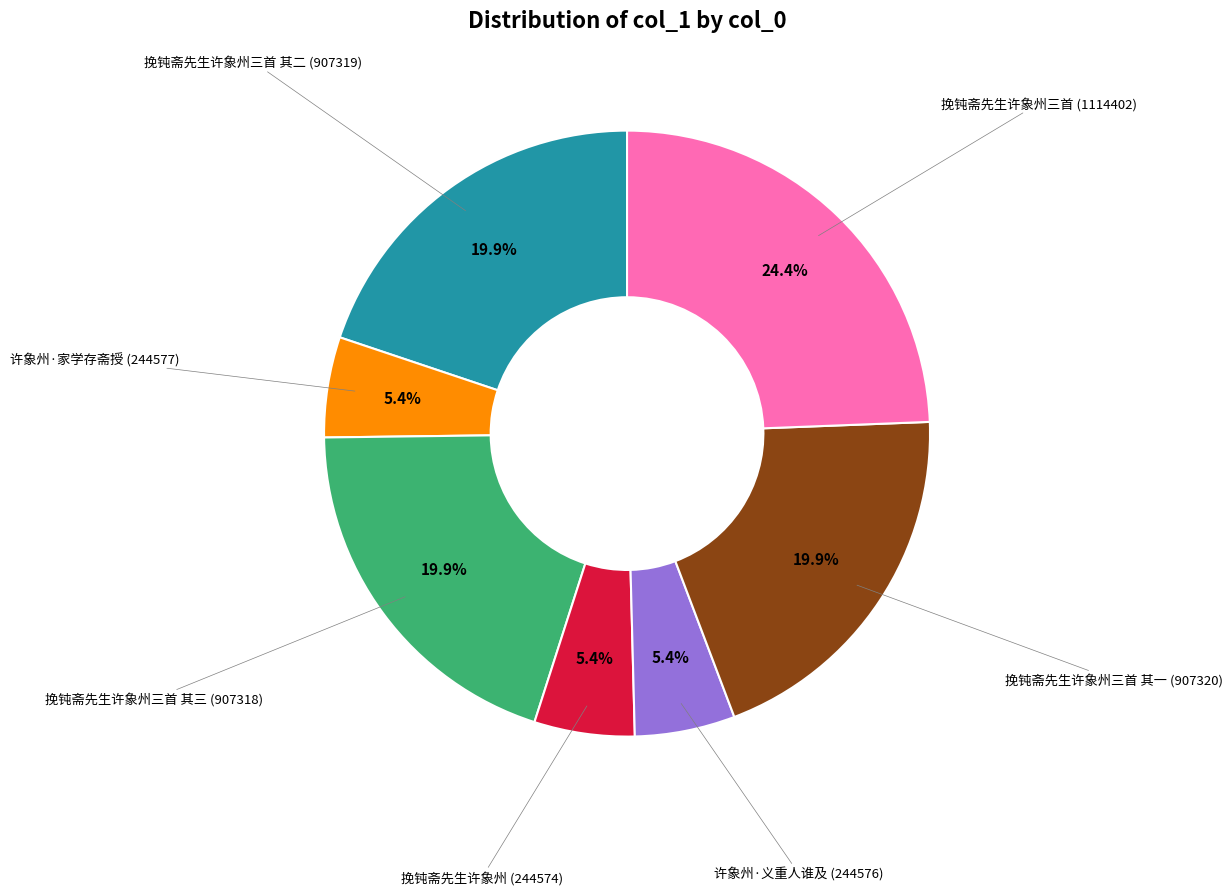

What portion of the pie excludes 许象州·义重人谁及 (244576)?

94.6%